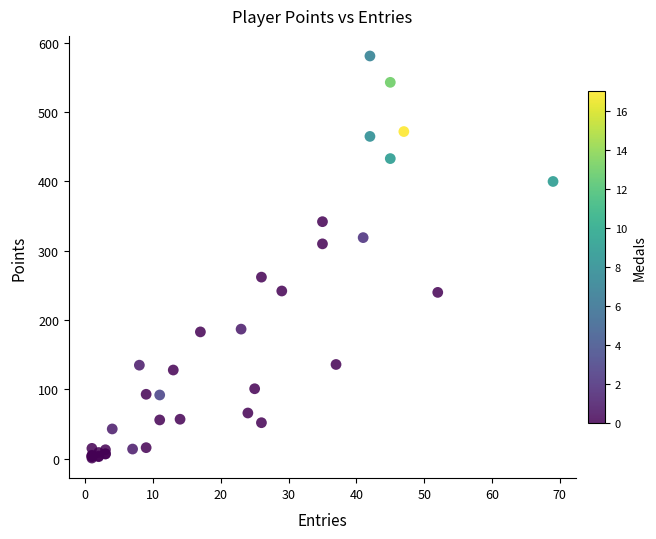

What Y value in the scatter plot is closest to 291?

310